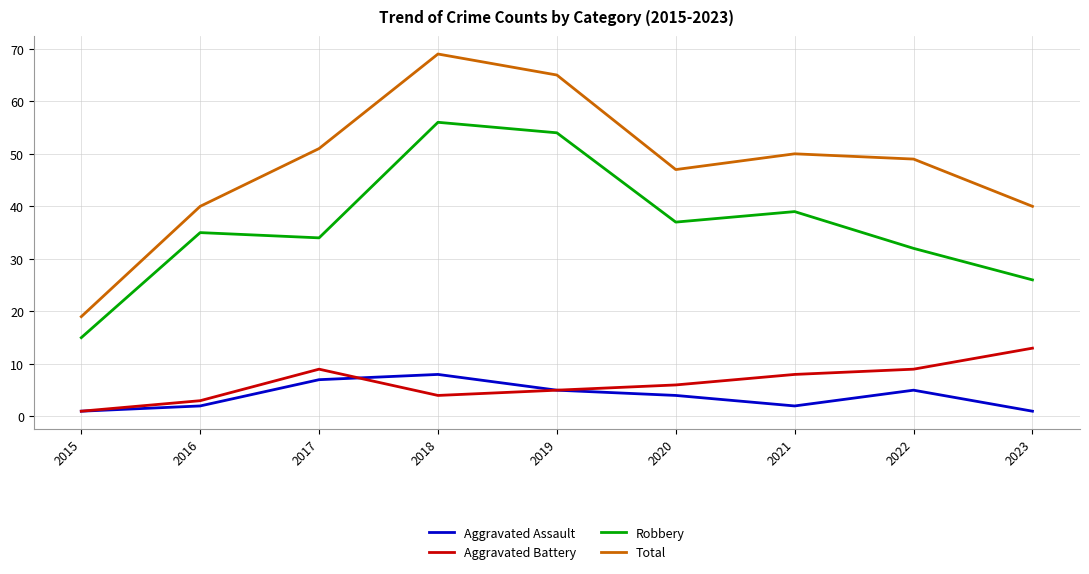

List the series in order of their peak value, lowest first.

Aggravated Assault, Aggravated Battery, Robbery, Total